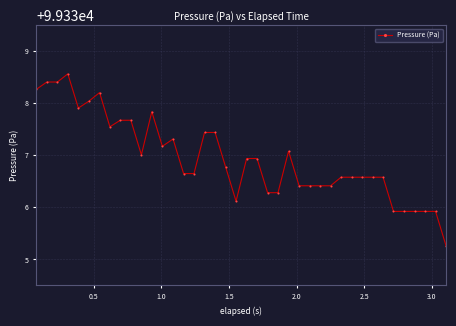

What is the sum of all values?

3973478.0